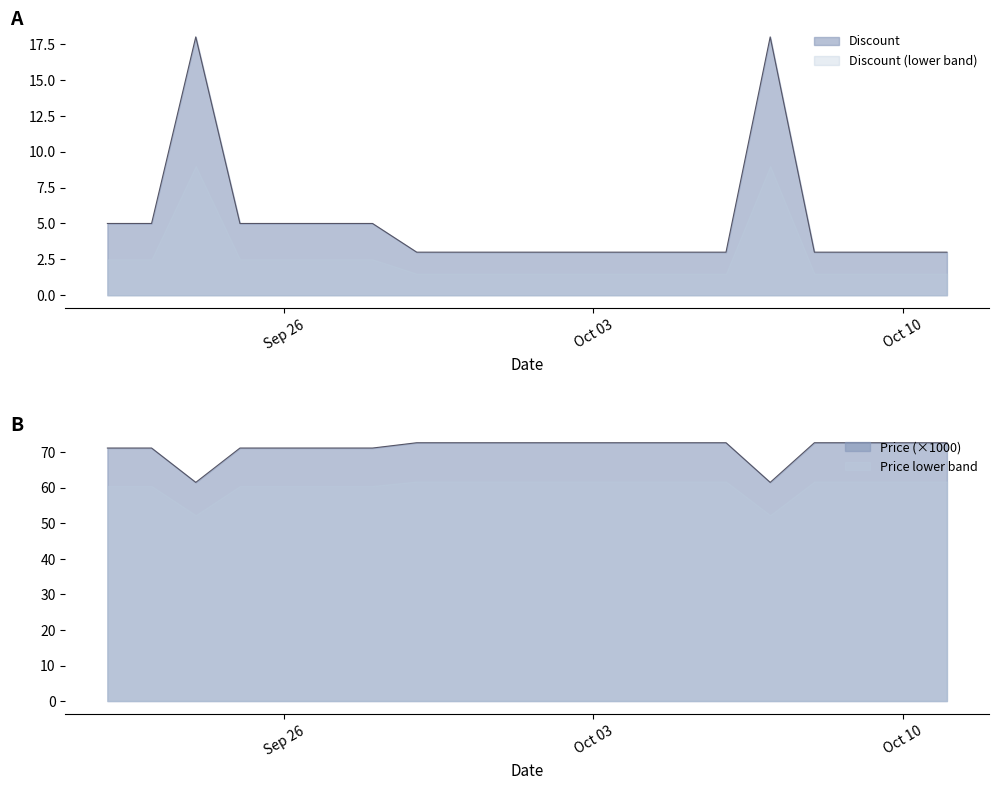

Which series has the largest total across all categories?

Price